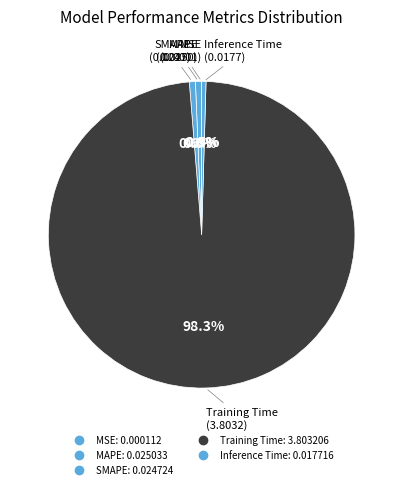

How many slices are in this pie chart?

5